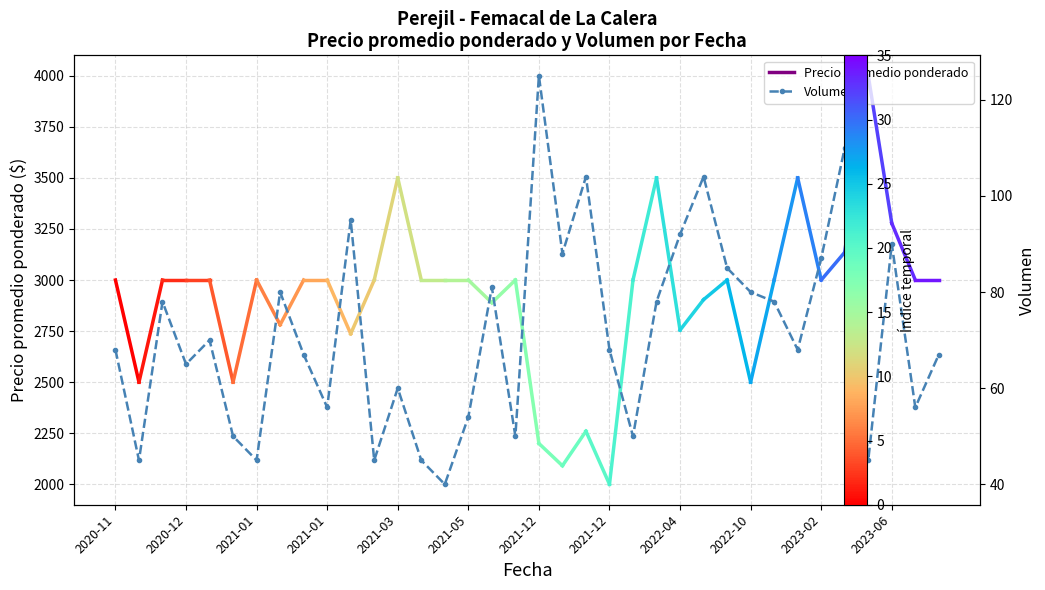

What is the average value?

71